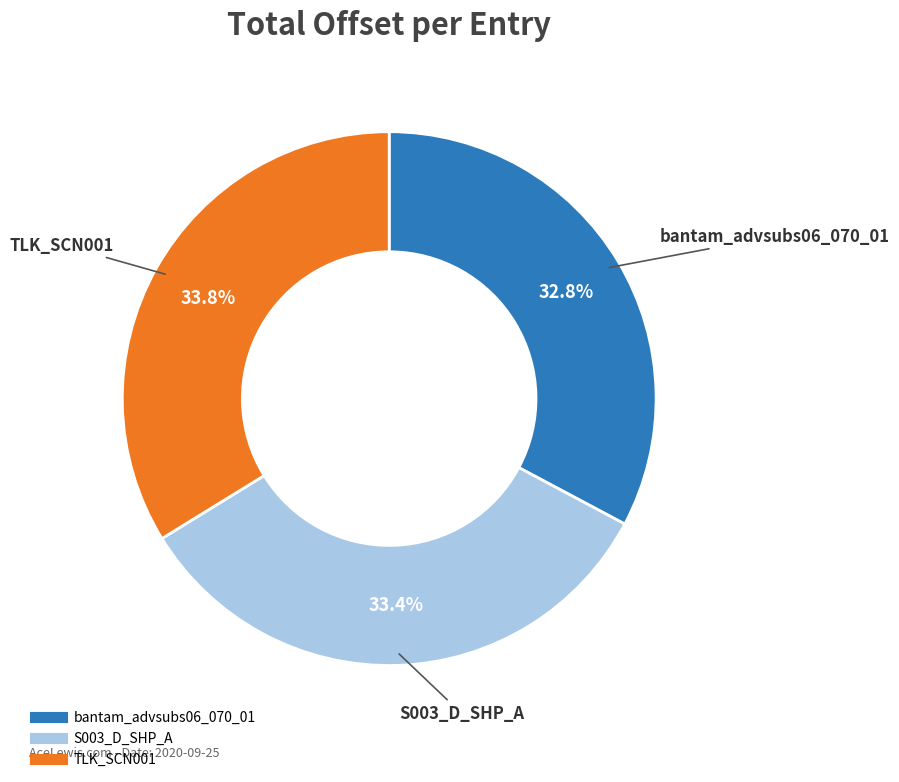

What is the total percentage of TLK_SCN001 and bantam_advsubs06_070_01?

66.6%